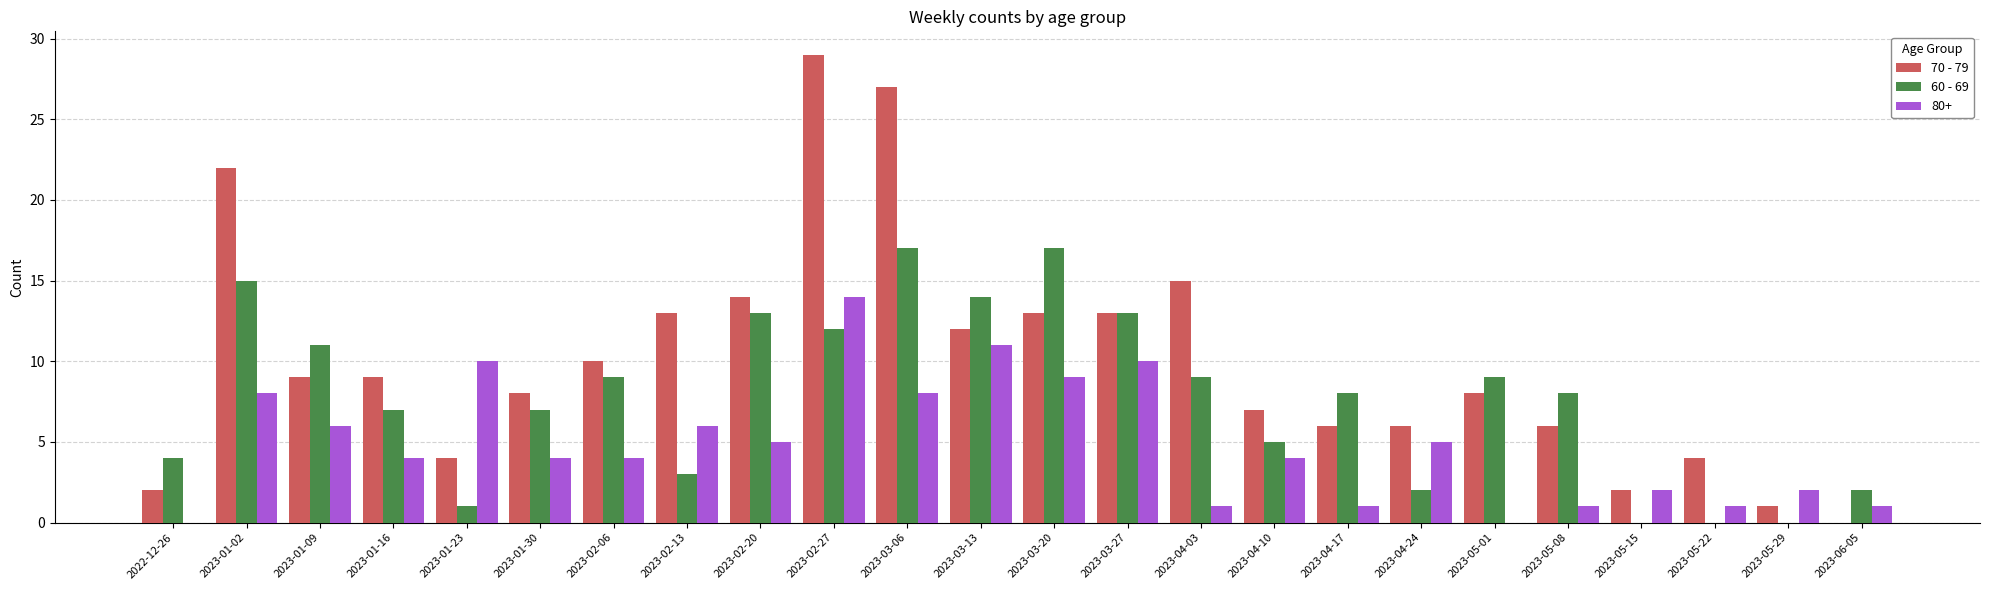

Is the value of 60 - 69 at 2023-03-06 greater than the value of 70 - 79 at 2023-05-08?

Yes